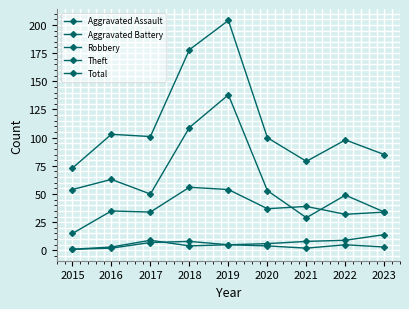

How many series are shown in this chart?

5